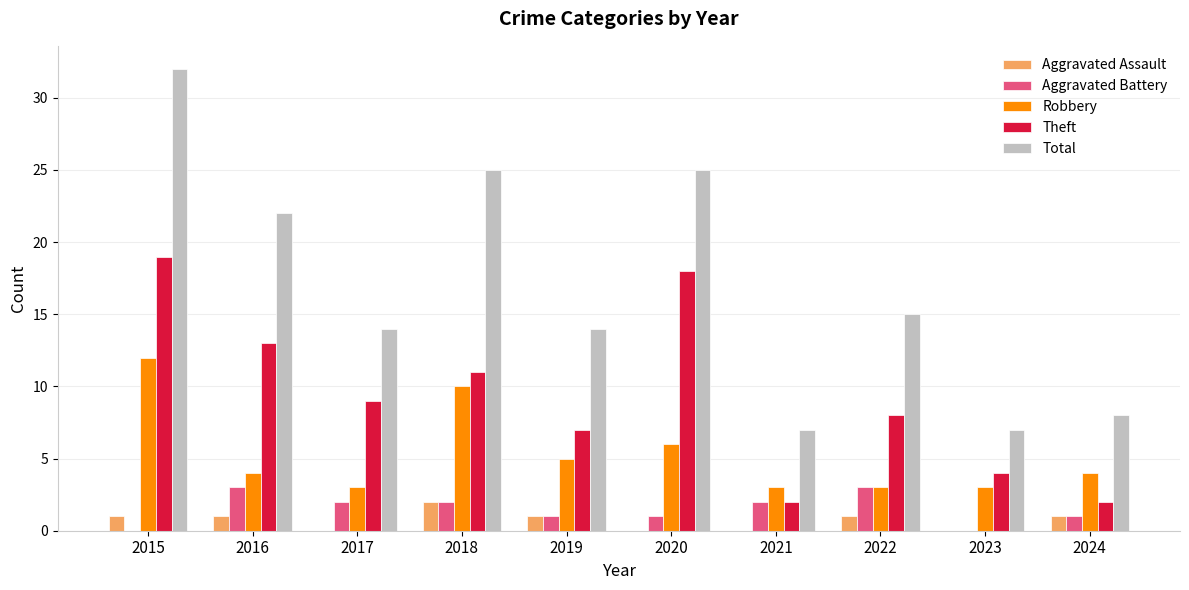

What is the approximate value of Robbery at 2022?

3